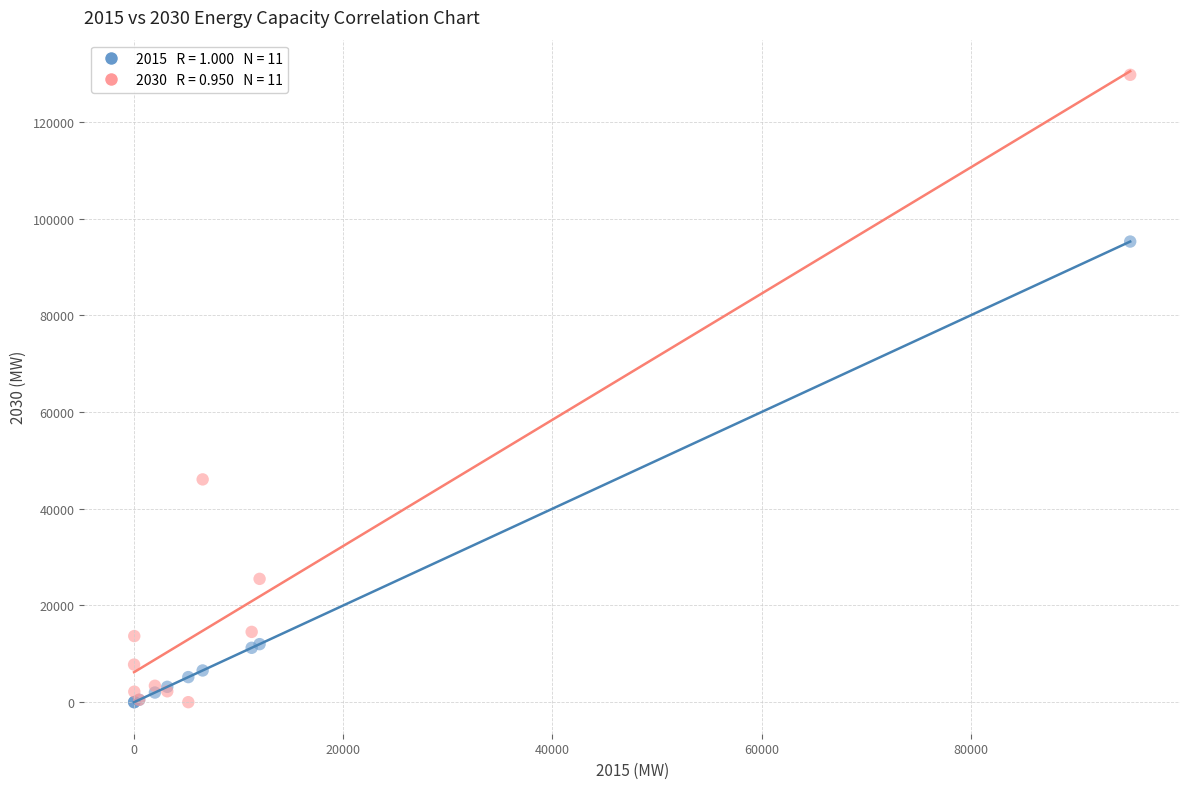

Across all series, what Y value is closest to 64855?

46061